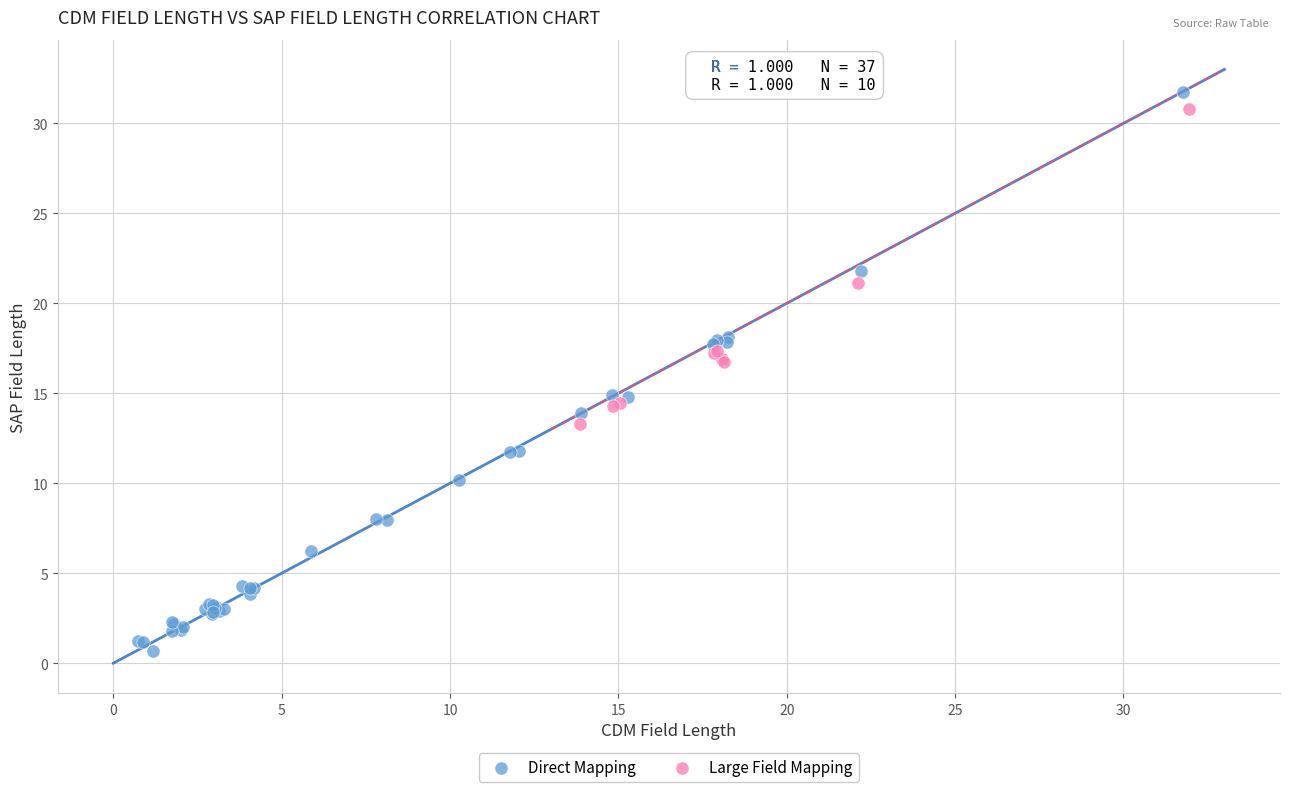

Which series contains the lowest Y value?

Direct Mapping